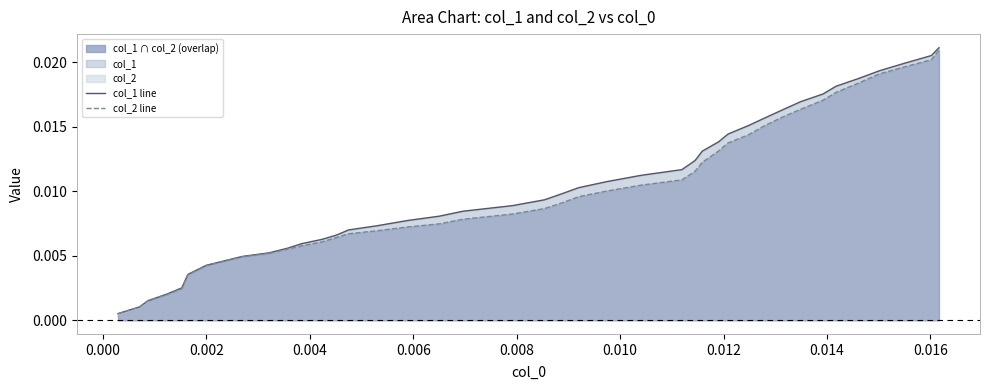

How many series are shown in this chart?

2